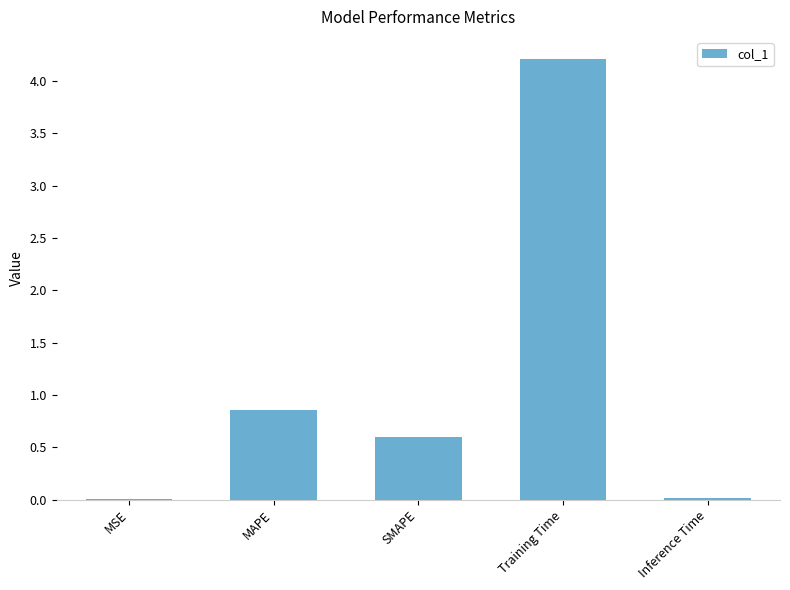

What is the average value?

1.1